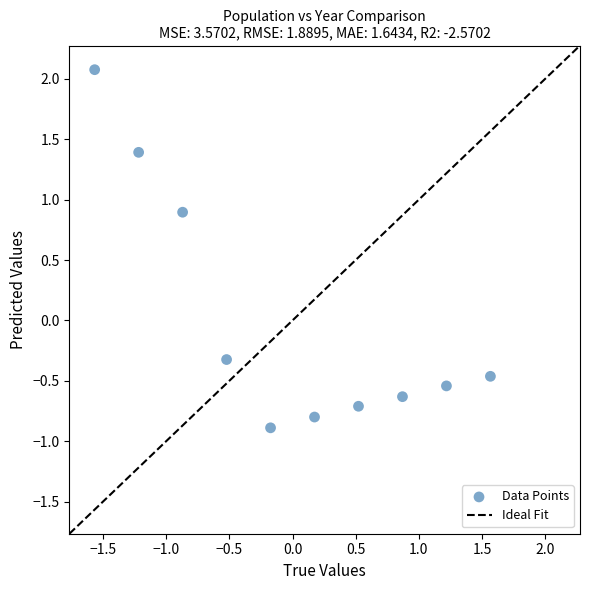

What is the range of X values (max minus min)?

3.1